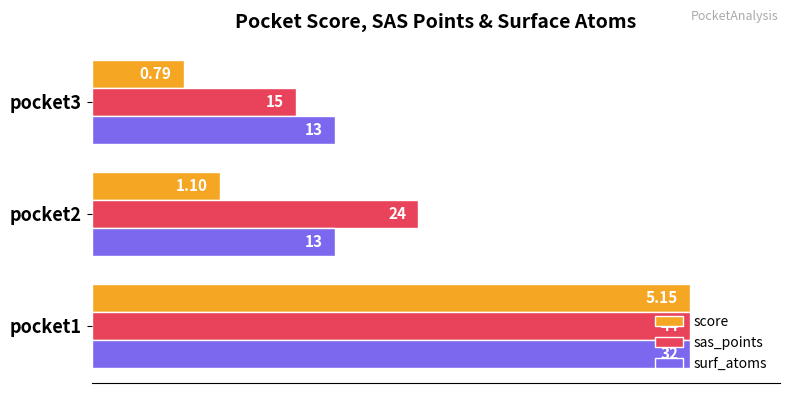

What are all the series names shown in the legend?

score, sas_points, surf_atoms